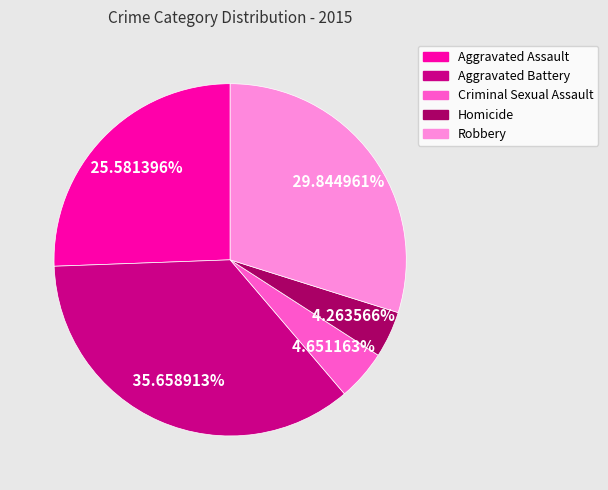

Which has a higher value, Aggravated Battery or Criminal Sexual Assault?

Aggravated Battery